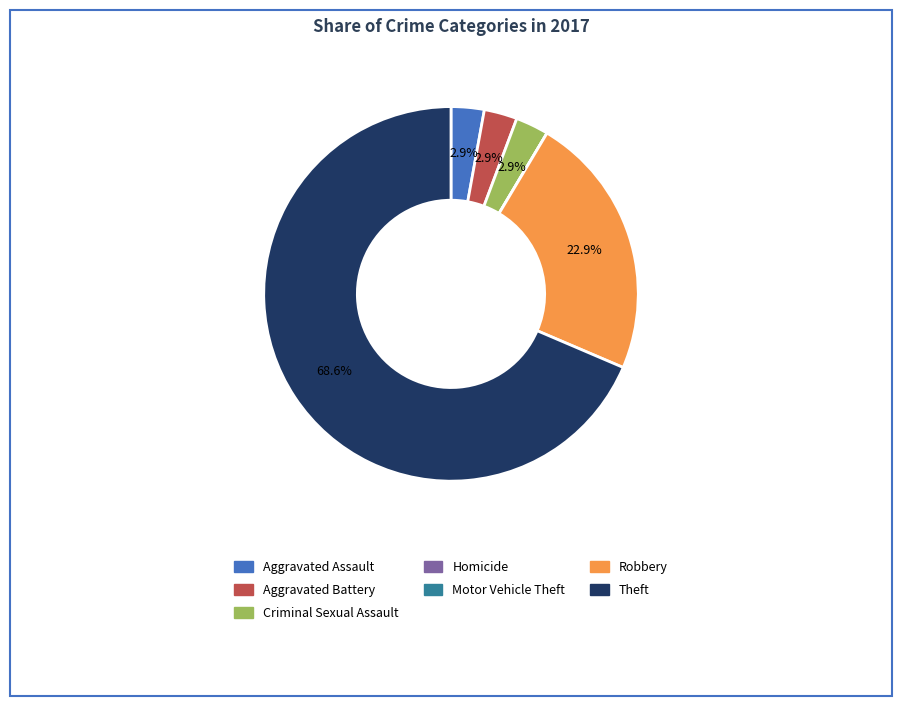

What portion of the pie excludes Aggravated Assault?

97.1%